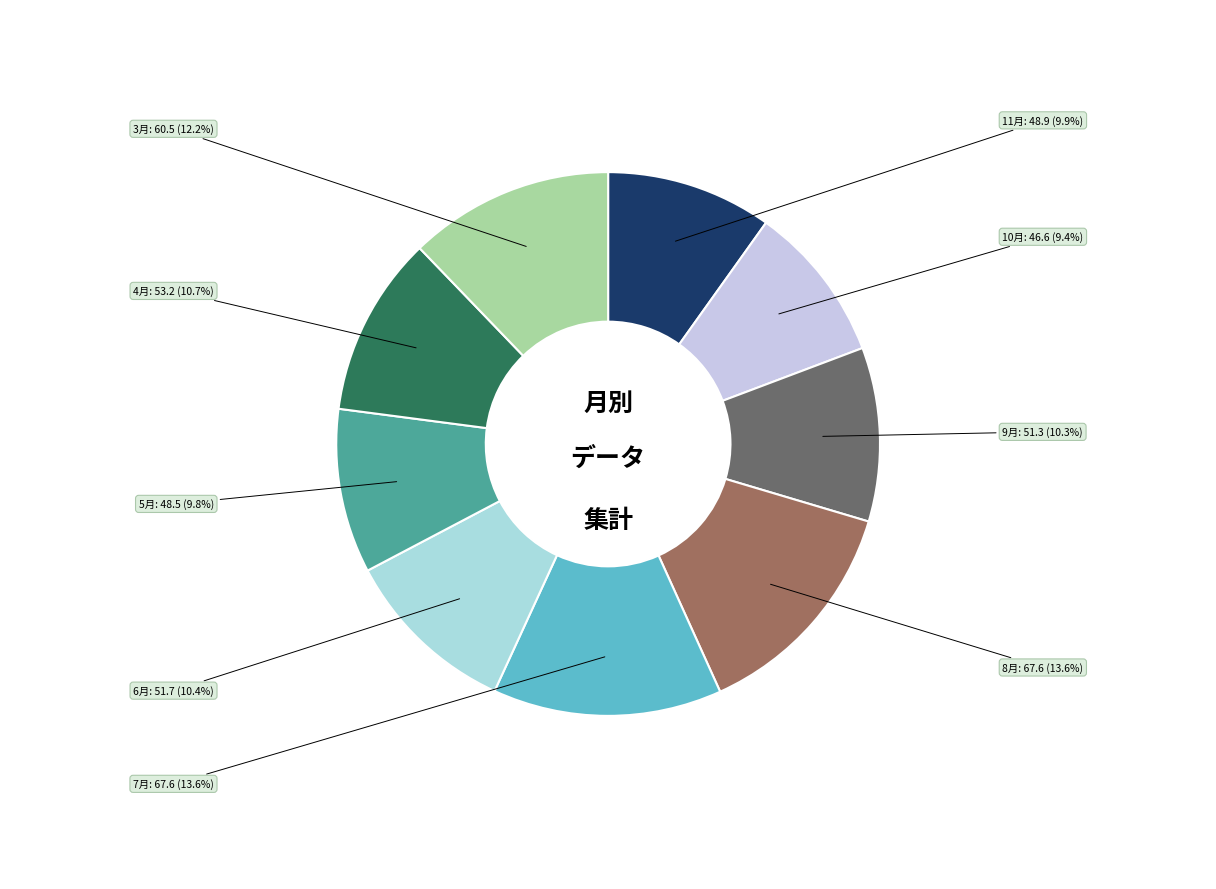

Combined, do 9月 and 6月 account for over 50%?

No